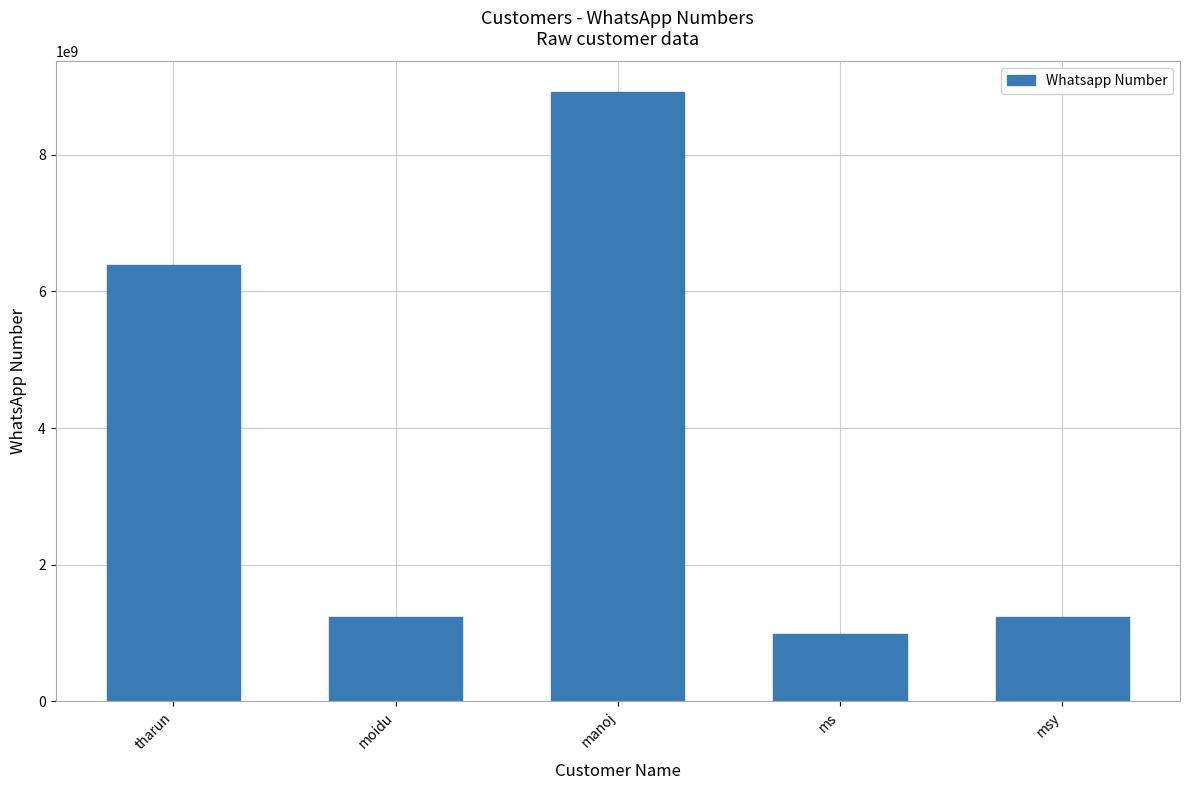

Does the chart contain stacked bars?

No